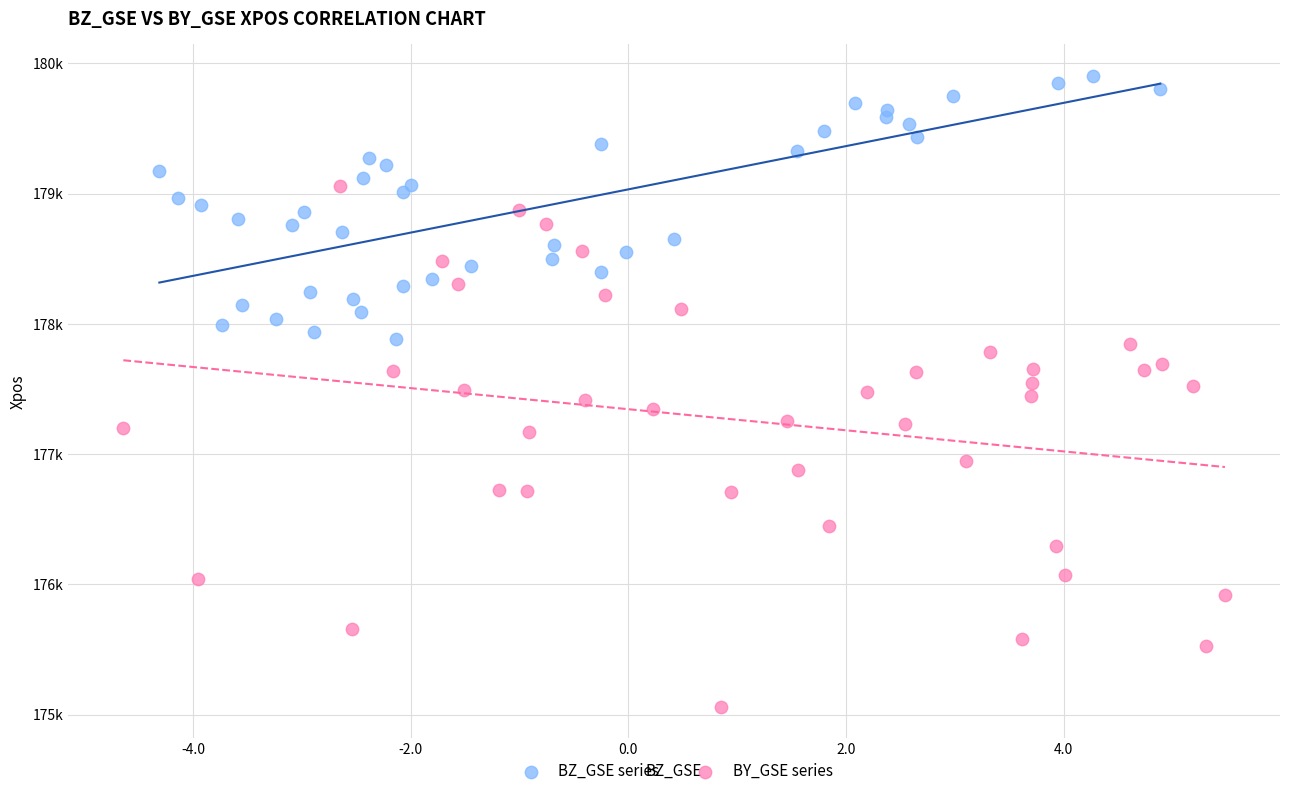

Which series contains the highest Y value?

BZ_GSE series